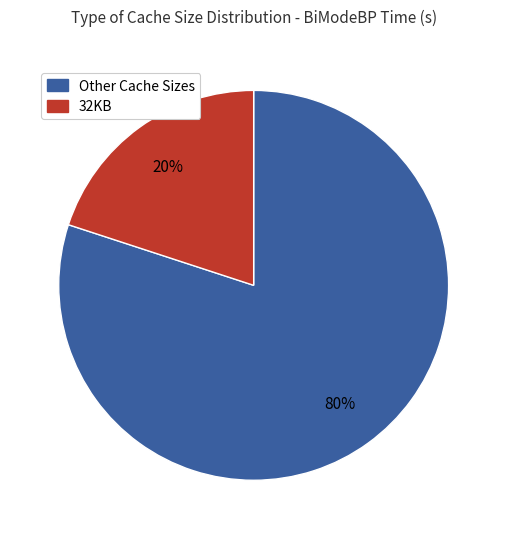

What is the largest slice in the pie chart?

Other Cache Sizes